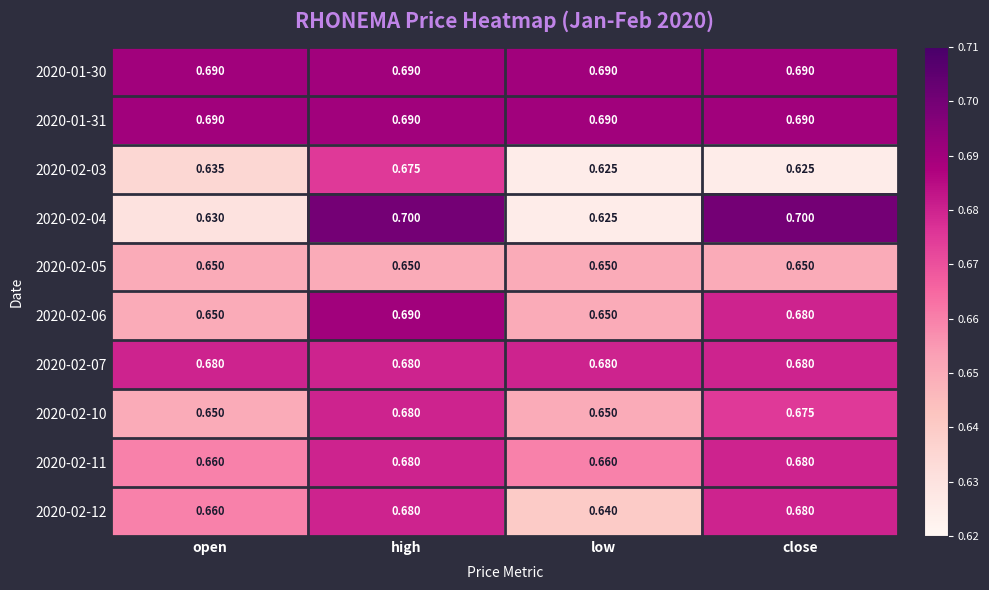

Where is 2020-02-12 nearest to the value 0?

low